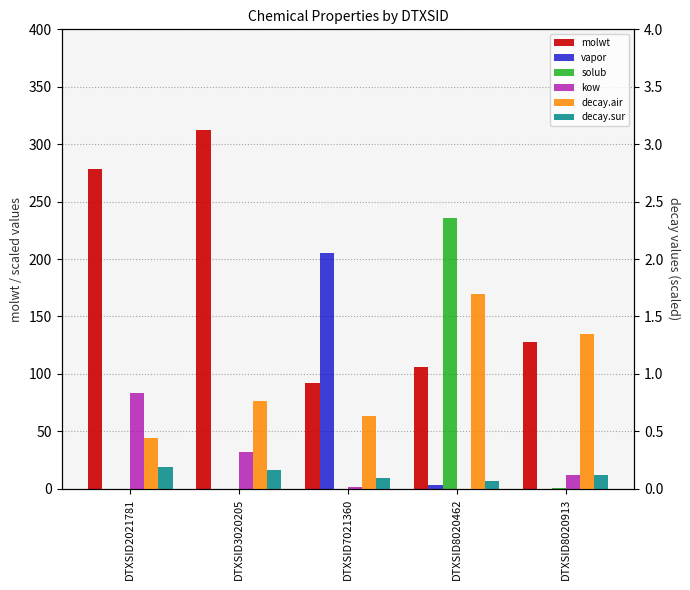

Rank the series at DTXSID2021781 from lowest to highest value.

vapor, solub, decay.sur, decay.air, kow, molwt